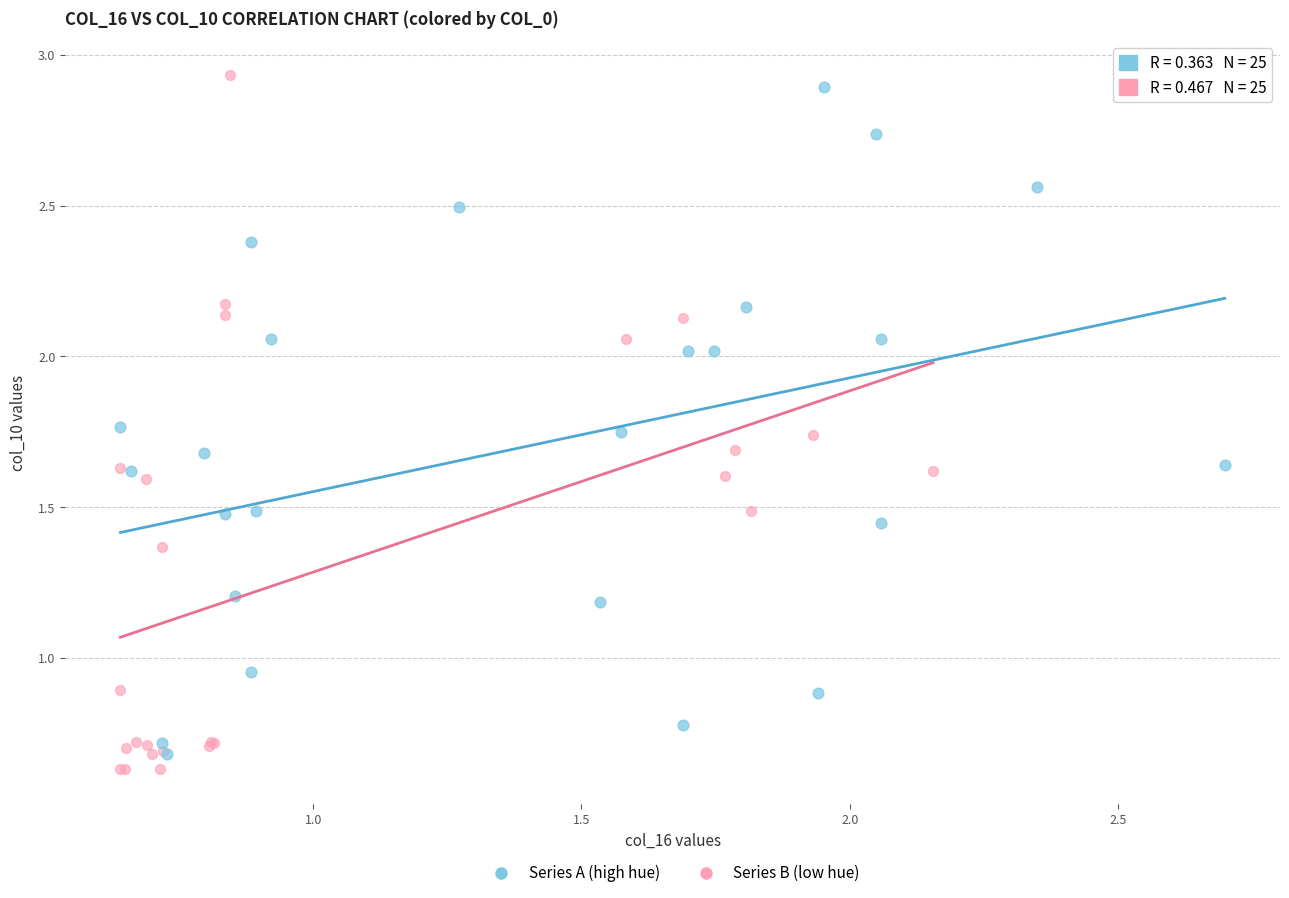

Which series has the largest Y range (max minus min)?

Series B (low hue)